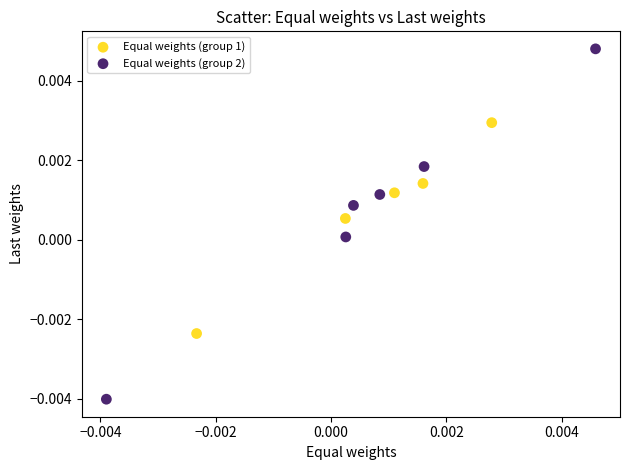

Which series reaches the minimum Y coordinate?

Equal weights (group 2)